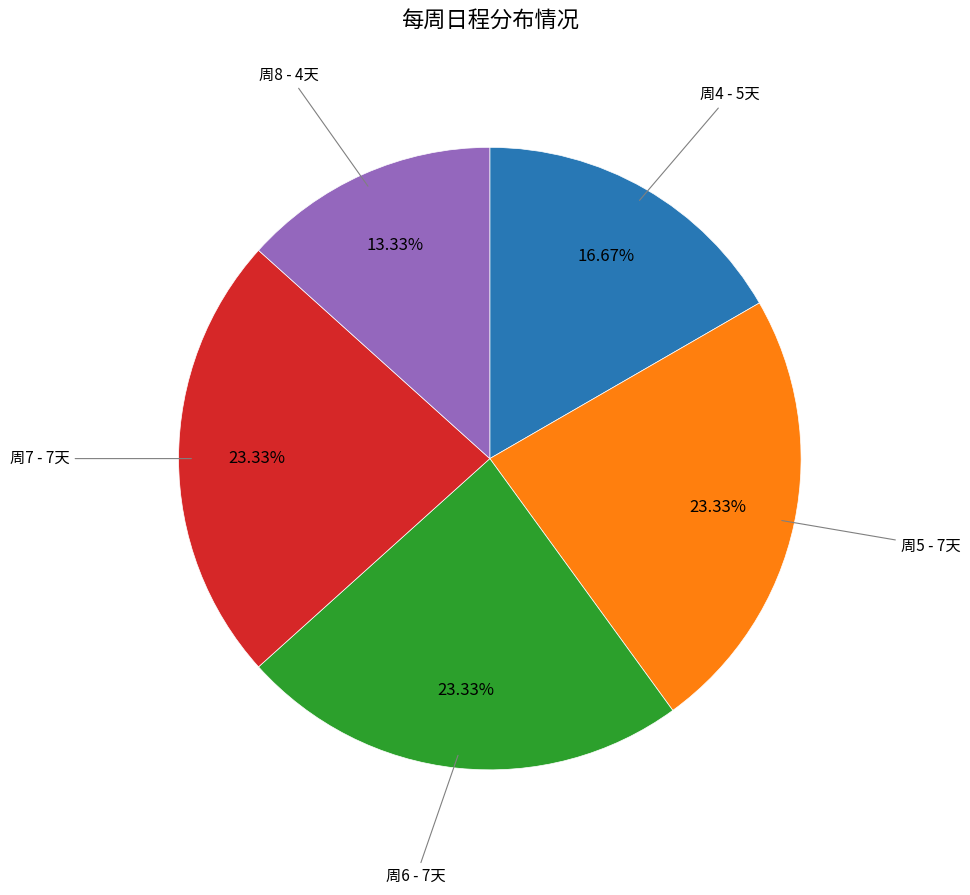

To the nearest percent, what is the difference between the largest and smallest slice percentages?

10%